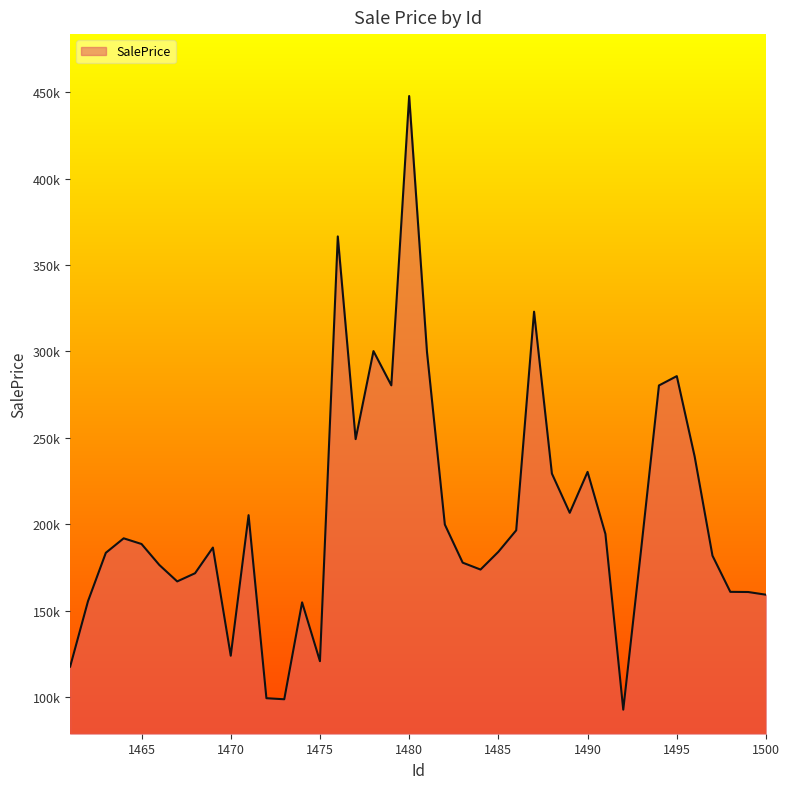

Is this an area chart (filled region under the line)?

Yes